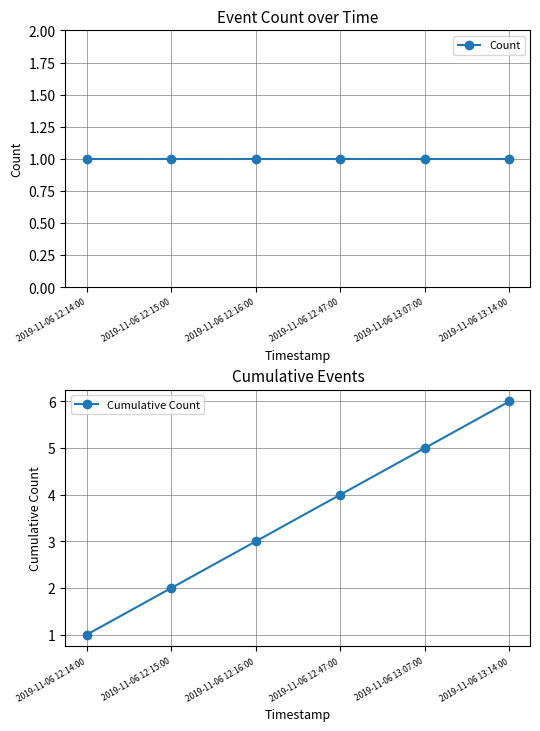

What is the lowest value of the Cumulative Count series?

1